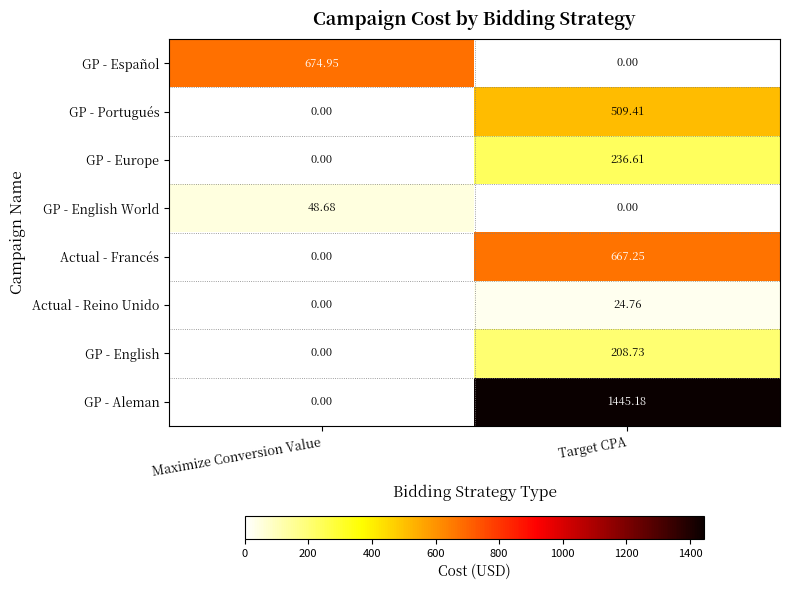

At which category is the sum across all series the highest?

Target CPA